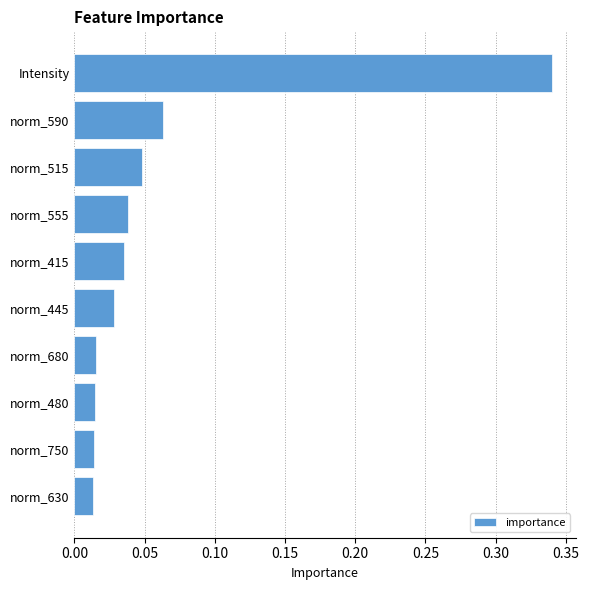

What is the sum of all values?

0.6